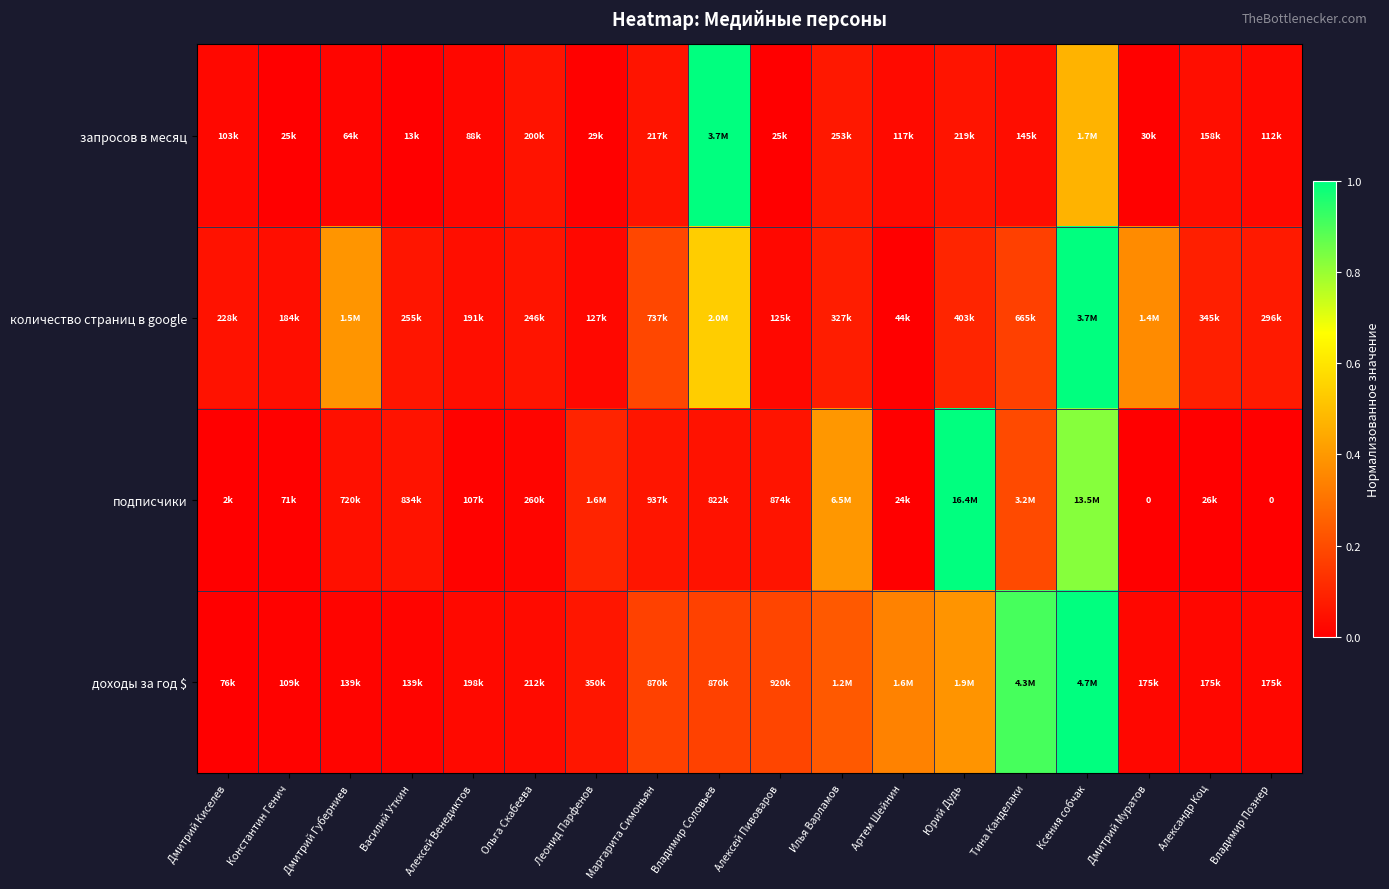

Which series has the largest total across all categories?

доходы за год $